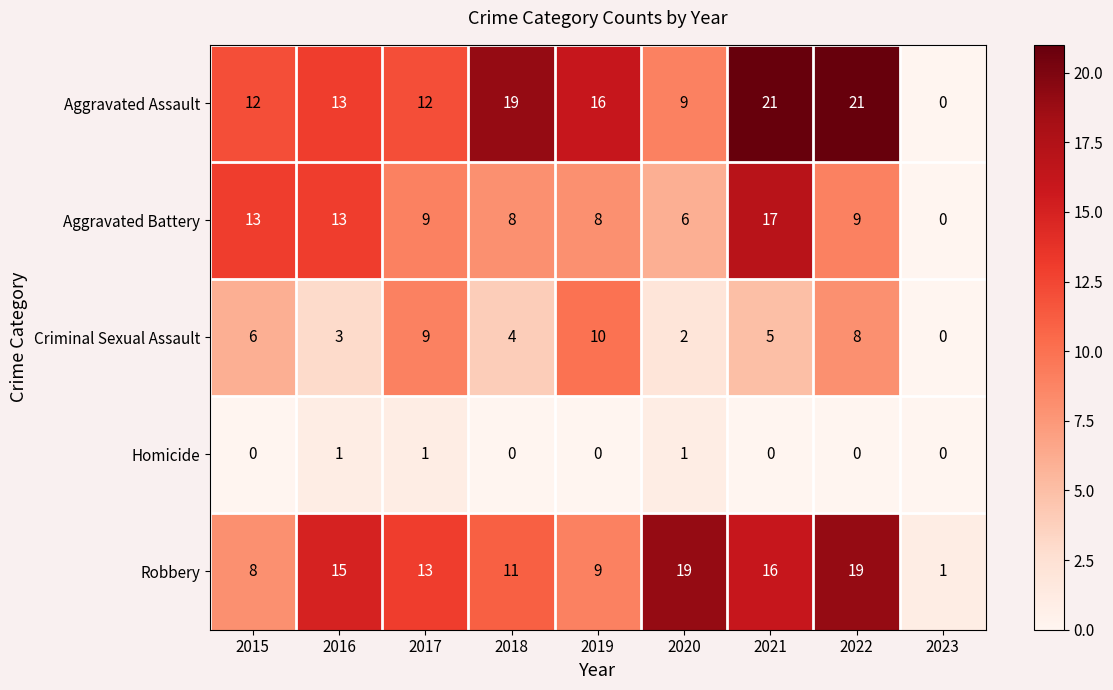

At which label does Aggravated Battery reach its minimum?

2023